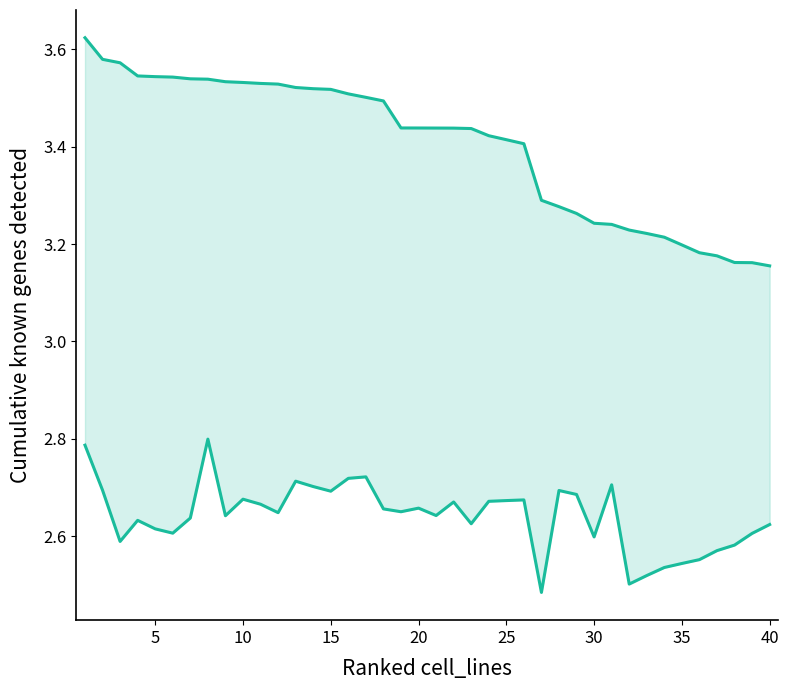

What is the sum of all Scen_8 (lower) values?

105.7